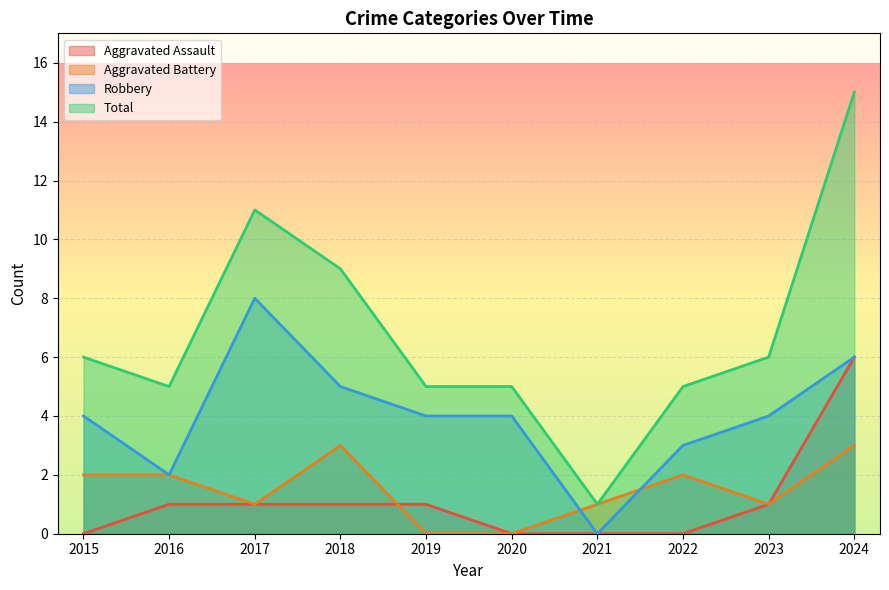

Reading left to right, list all the values displayed in this chart.

Aggravated Assault: 2015=0	2016=1	2017=1	2018=1	2019=1	2020=0	2021=0	2022=0	2023=1	2024=6
Aggravated Battery: 2015=2	2016=2	2017=1	2018=3	2019=0	2020=0	2021=1	2022=2	2023=1	2024=3
Robbery: 2015=4	2016=2	2017=8	2018=5	2019=4	2020=4	2021=0	2022=3	2023=4	2024=6
Total: 2015=6	2016=5	2017=11	2018=9	2019=5	2020=5	2021=1	2022=5	2023=6	2024=15